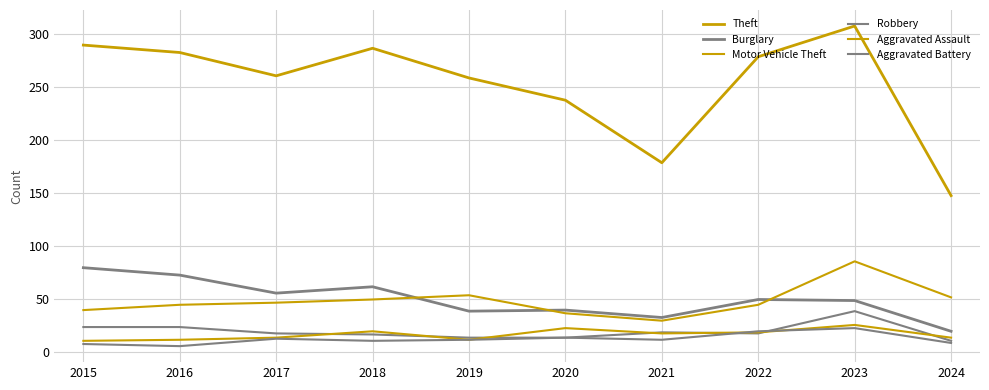

Reading right to left, list all the values displayed in this chart.

Theft: 148	308	279	179	238	259	287	261	283	290
Burglary: 20	49	50	33	40	39	62	56	73	80
Motor Vehicle Theft: 52	86	45	30	37	54	50	47	45	40
Robbery: 11	39	18	19	14	14	17	18	24	24
Aggravated Assault: 14	26	19	18	23	12	20	14	12	11
Aggravated Battery: 9	23	20	12	14	12	11	13	6	8